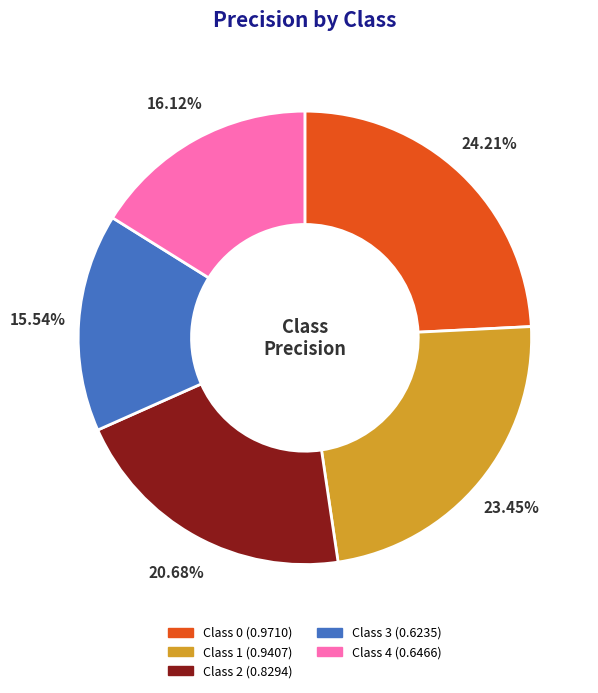

Does any single category account for the majority?

No